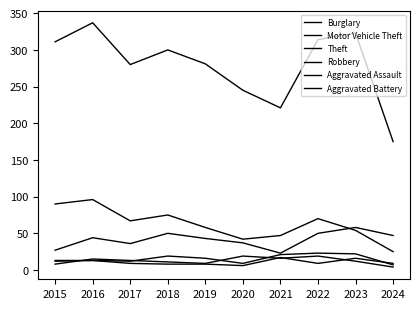

Reading left to right, what are all the values shown in this chart?

Burglary: 2015=90	2016=96	2017=67	2018=75	2019=58	2020=42	2021=47	2022=70	2023=54	2024=25
Motor Vehicle Theft: 2015=27	2016=44	2017=36	2018=50	2019=43	2020=37	2021=23	2022=50	2023=58	2024=47
Theft: 2015=311	2016=337	2017=280	2018=300	2019=281	2020=245	2021=221	2022=314	2023=323	2024=175
Robbery: 2015=8	2016=15	2017=13	2018=11	2019=9	2020=19	2021=16	2022=19	2023=12	2024=4
Aggravated Assault: 2015=12	2016=13	2017=12	2018=19	2019=16	2020=9	2021=21	2022=23	2023=22	2024=7
Aggravated Battery: 2015=13	2016=13	2017=9	2018=8	2019=8	2020=6	2021=17	2022=9	2023=16	2024=9